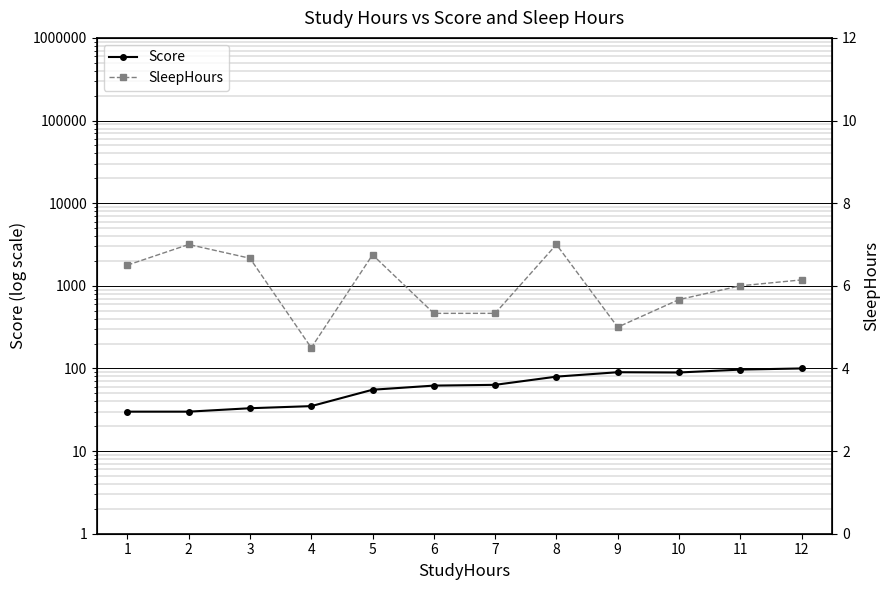

At which category is the sum across all series the highest?

12